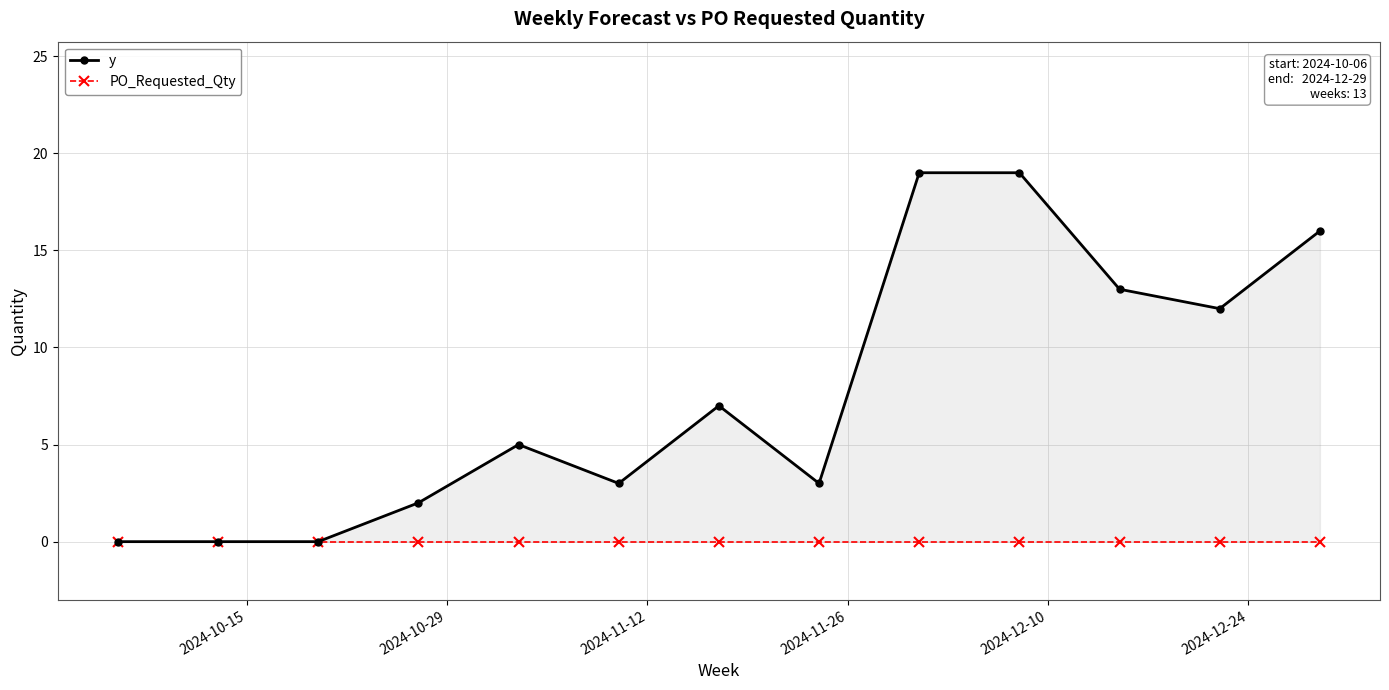

True or false: PO_Requested_Qty and y intersect in this chart.

False